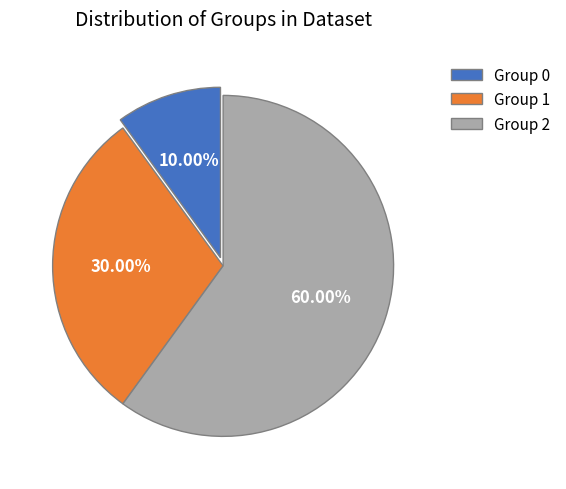

Does Group 1 represent more than half of the total?

No